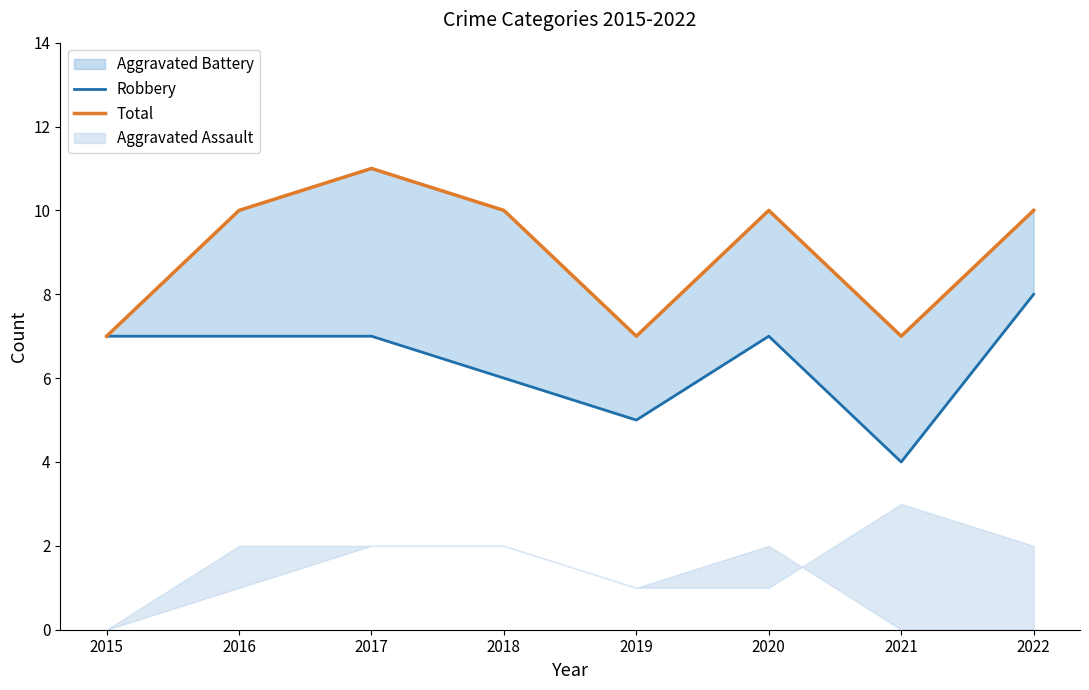

Which category has the highest value in the Robbery series?

2022